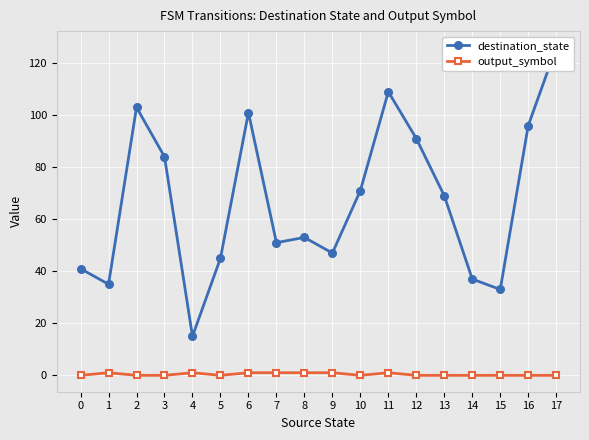

Is it true that destination_state equals 45 at 5?

True